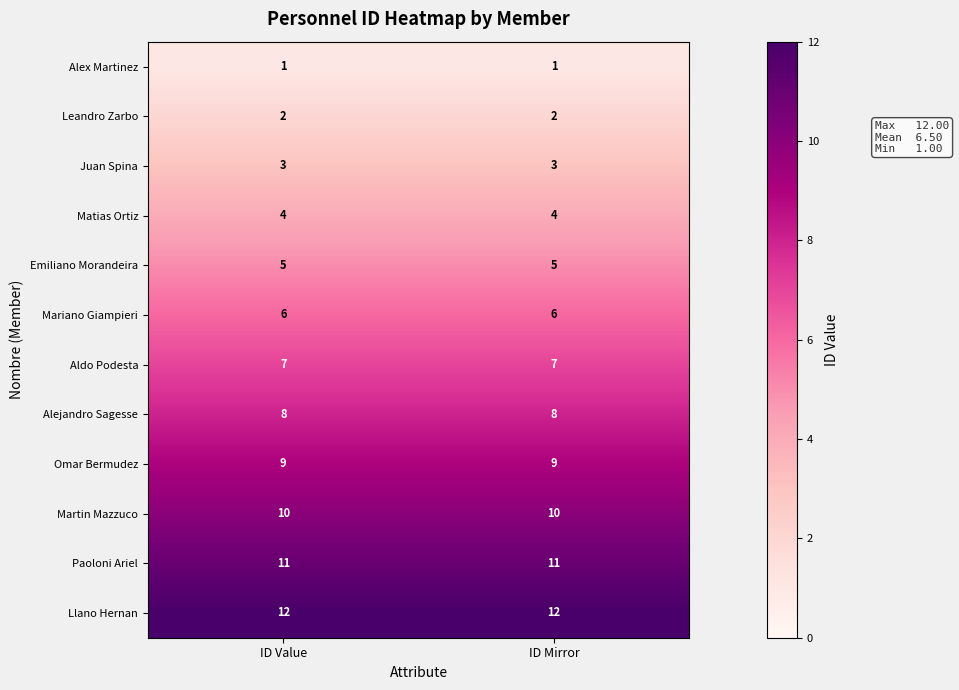

Reading left to right, extract all data points from this chart.

Alex Martinez: ID Value=1	ID Mirror=1
Leandro Zarbo: ID Value=2	ID Mirror=2
Juan Spina: ID Value=3	ID Mirror=3
Matias Ortiz: ID Value=4	ID Mirror=4
Emiliano Morandeira: ID Value=5	ID Mirror=5
Mariano Giampieri: ID Value=6	ID Mirror=6
Aldo Podesta: ID Value=7	ID Mirror=7
Alejandro Sagesse: ID Value=8	ID Mirror=8
Omar Bermudez: ID Value=9	ID Mirror=9
Martin Mazzuco: ID Value=10	ID Mirror=10
Paoloni Ariel: ID Value=11	ID Mirror=11
Llano Hernan: ID Value=12	ID Mirror=12